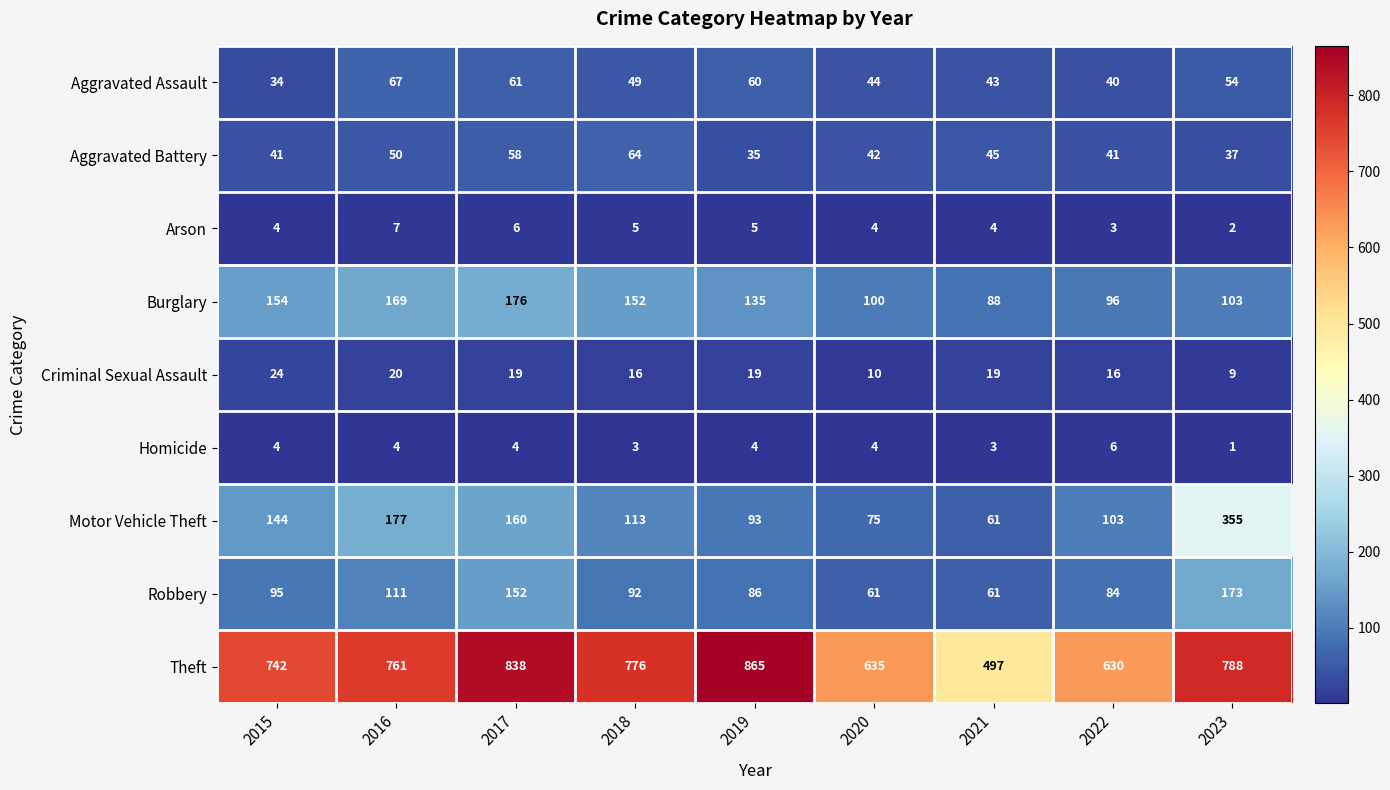

Between 2017 and 2020, which series saw the biggest shift?

Theft